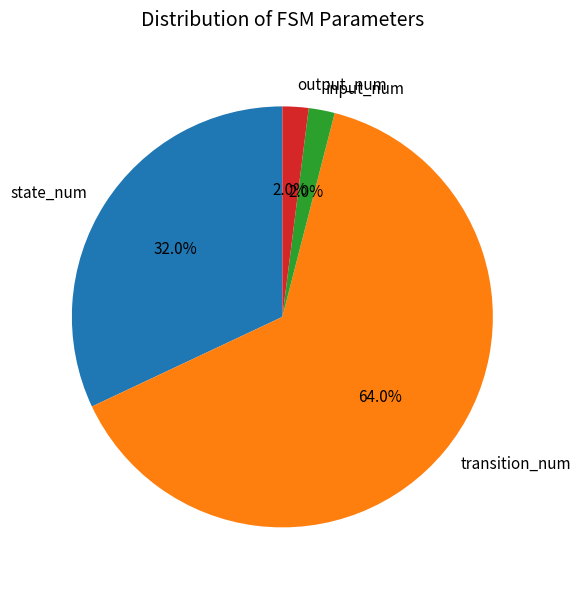

Combined, what portion of the pie is state_num and input_num?

34.0%